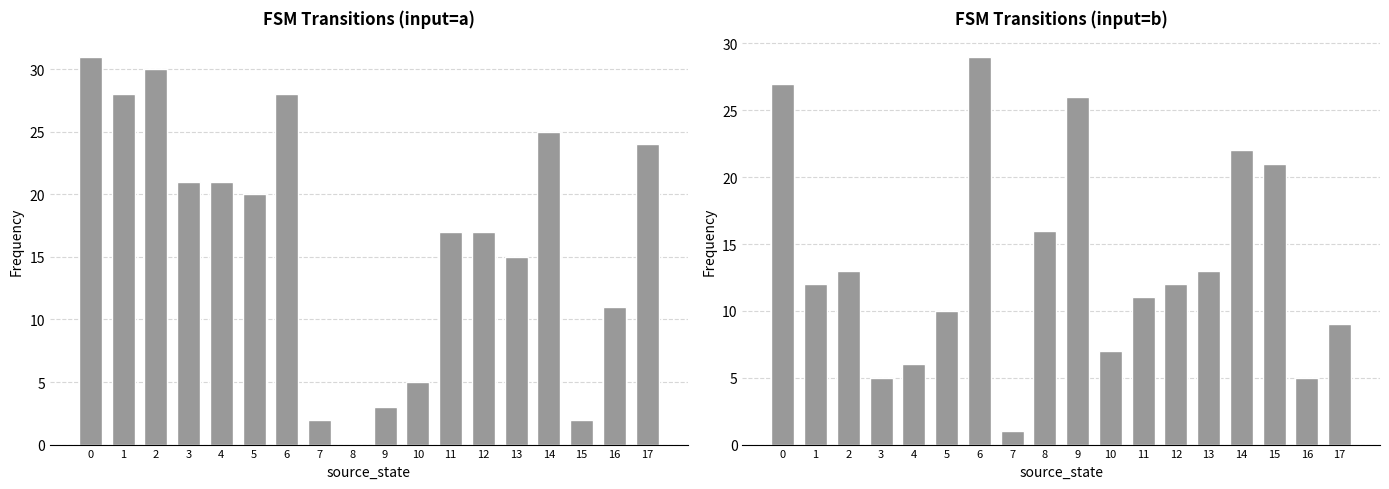

What is the sum of the values at 5 and 10?

17